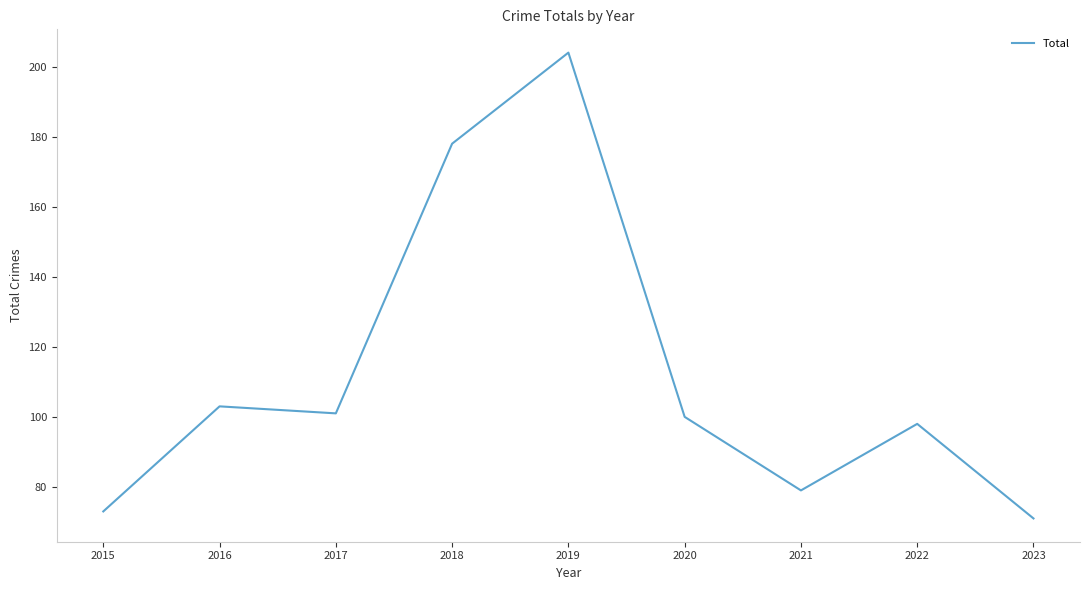

True or false: the data shows 98 at 2022.

True